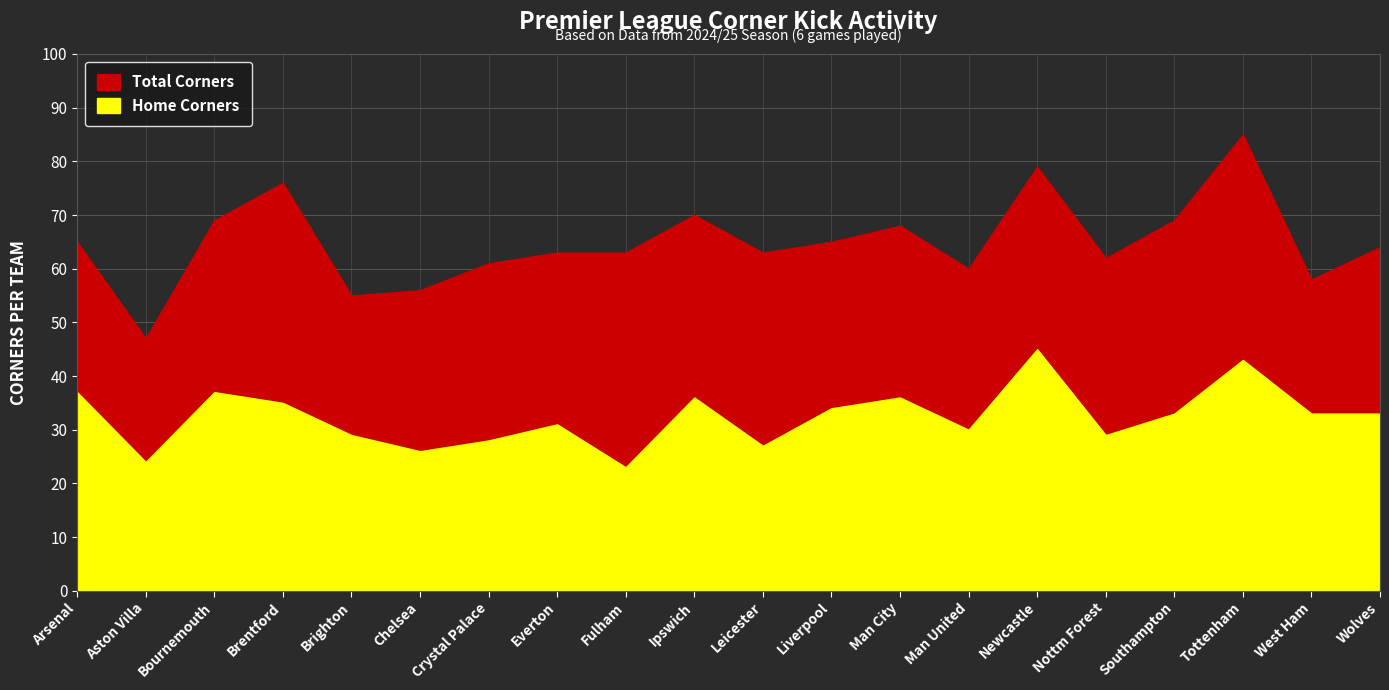

Does the chart display data point markers on the line(s)?

No